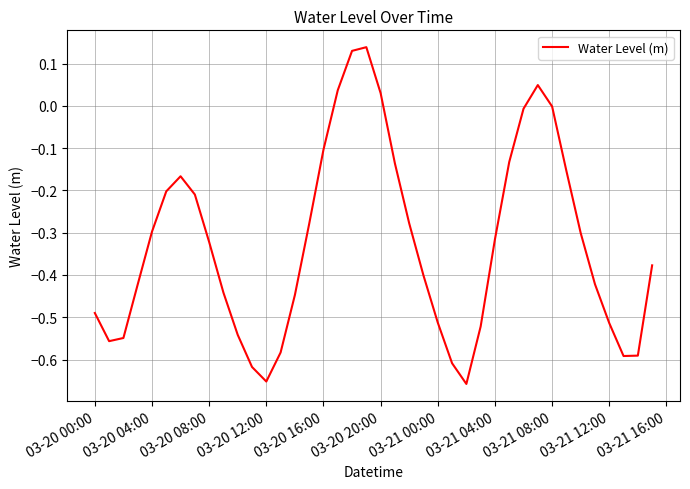

What is the difference between the maximum and minimum values?

0.8